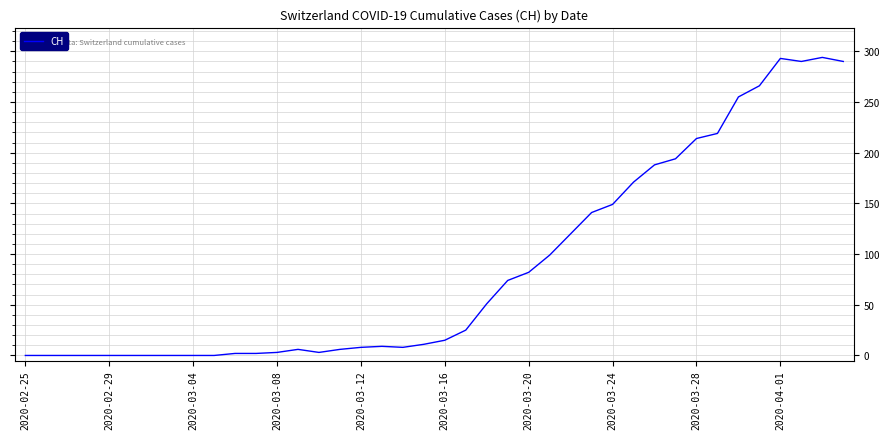

What is the maximum value shown in the chart?

294